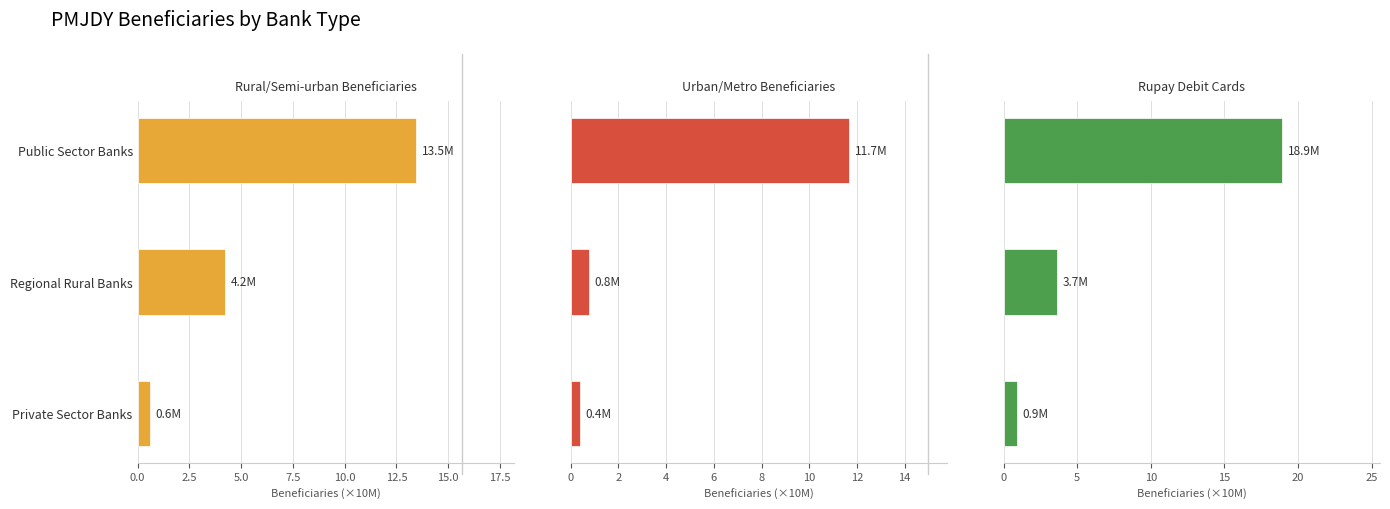

Does the chart contain any negative values?

No